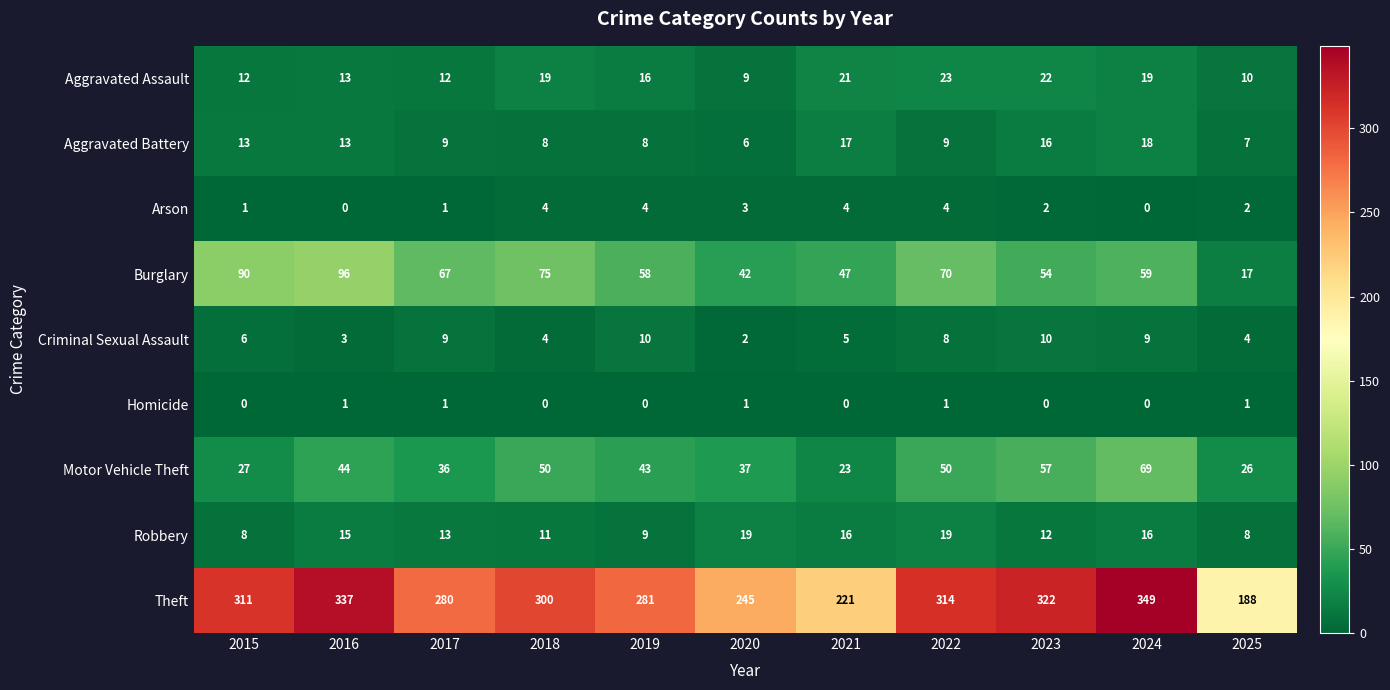

True or false: Motor Vehicle Theft has a value of 25 at 2019.

False